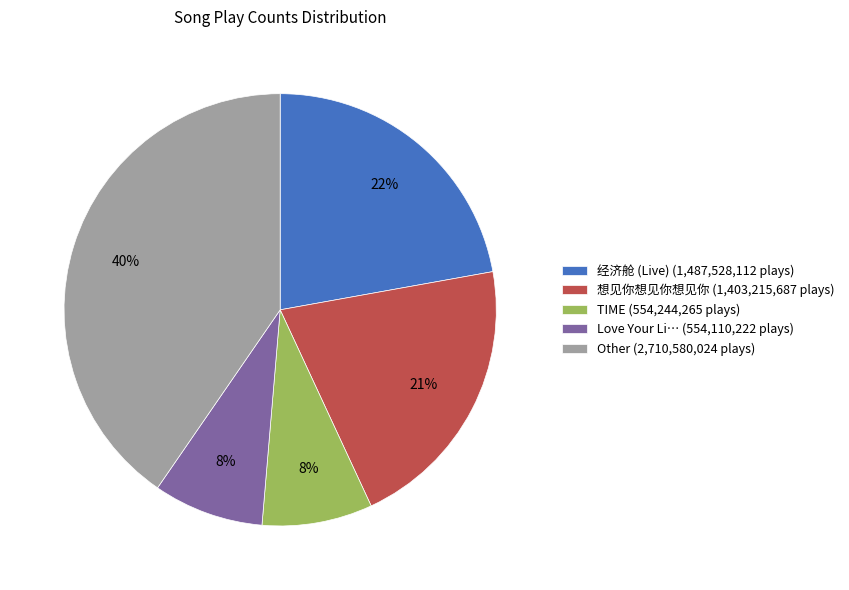

What percentage is the TIME (554,244,265 plays) slice, to the nearest percent?

8%